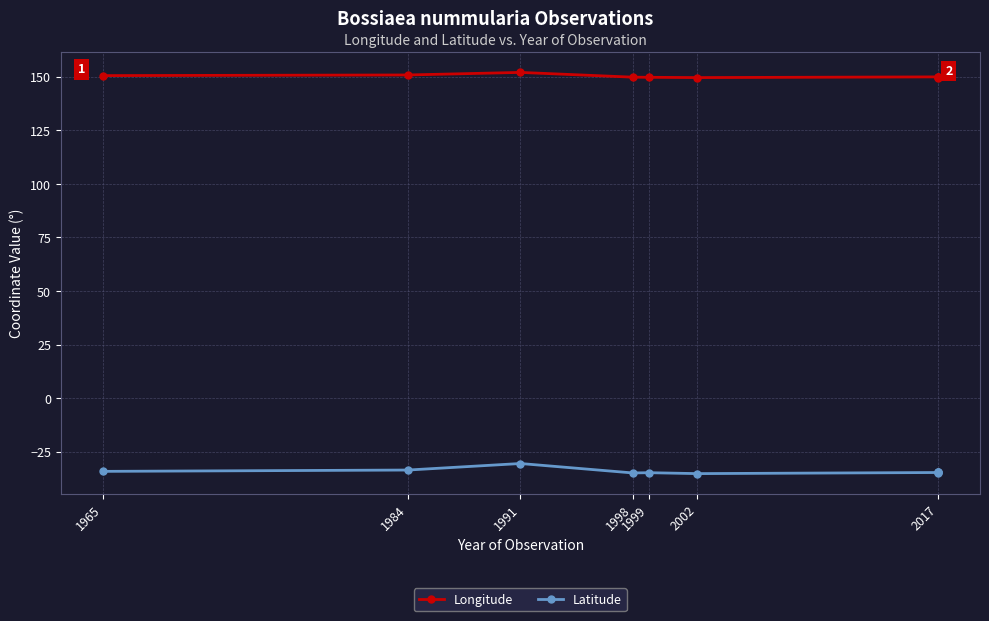

True or false: Latitude and Longitude cross at least once.

False